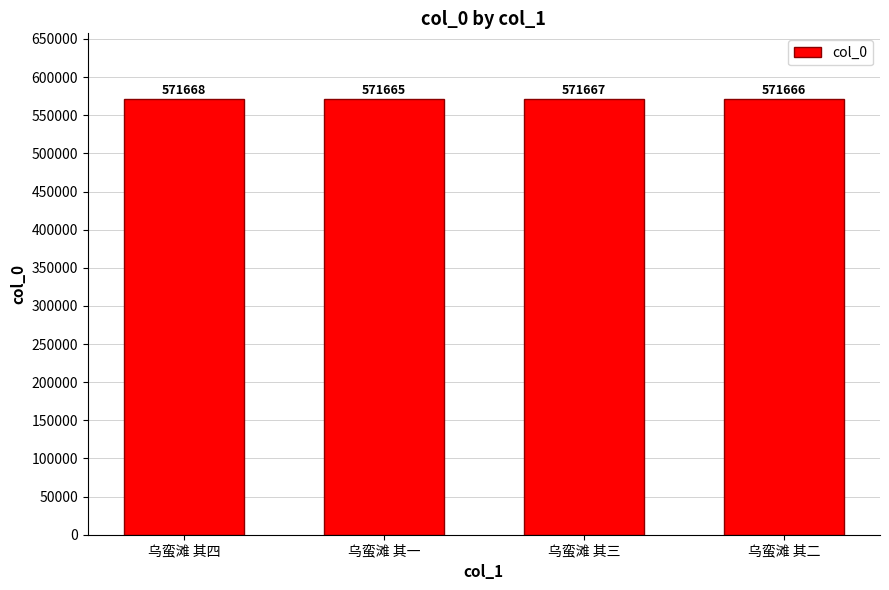

What is the sum of all values?

2286666